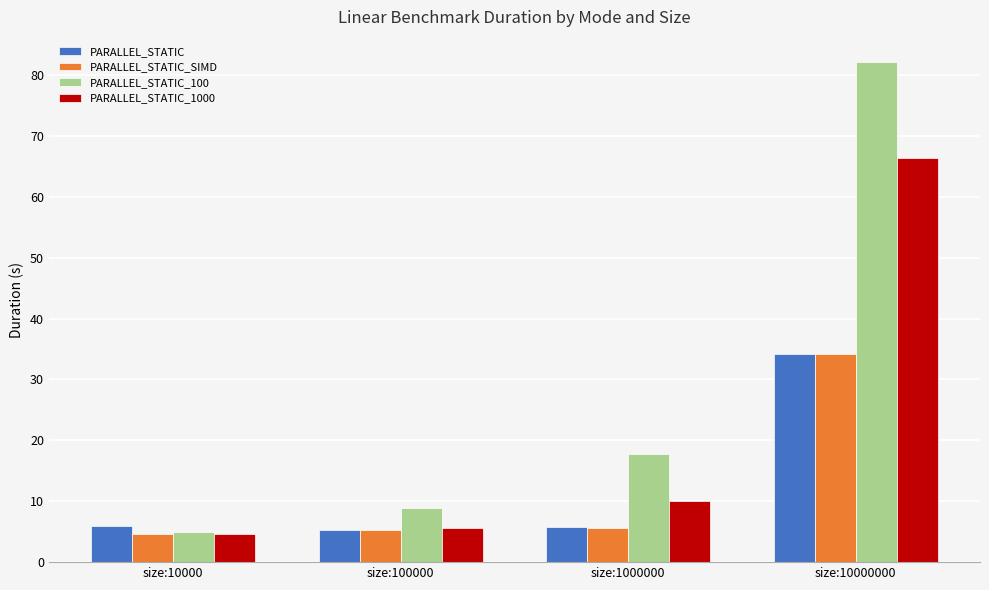

At which category is the sum across all series the highest?

size:10000000